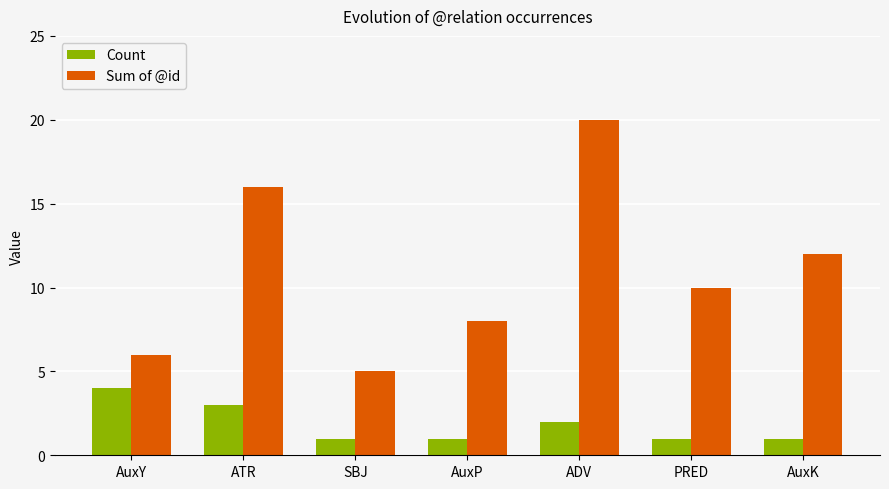

Count the number of categories in the chart.

7